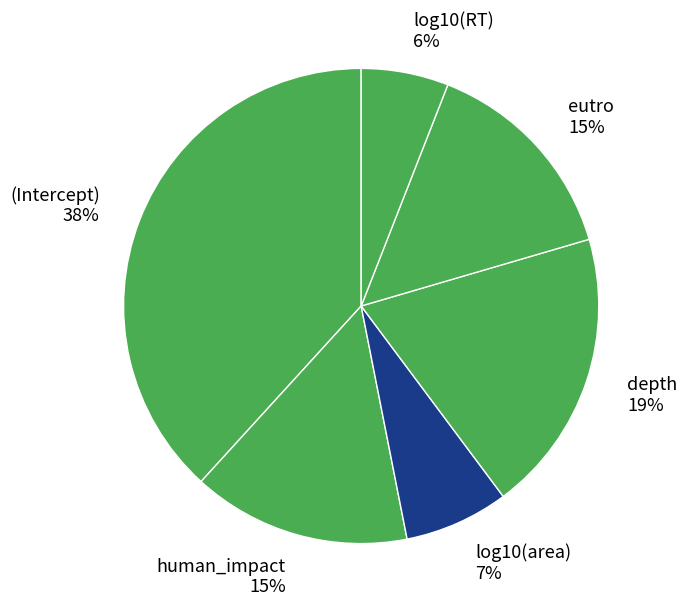

What is the smallest slice in the pie chart?

log10(RT)